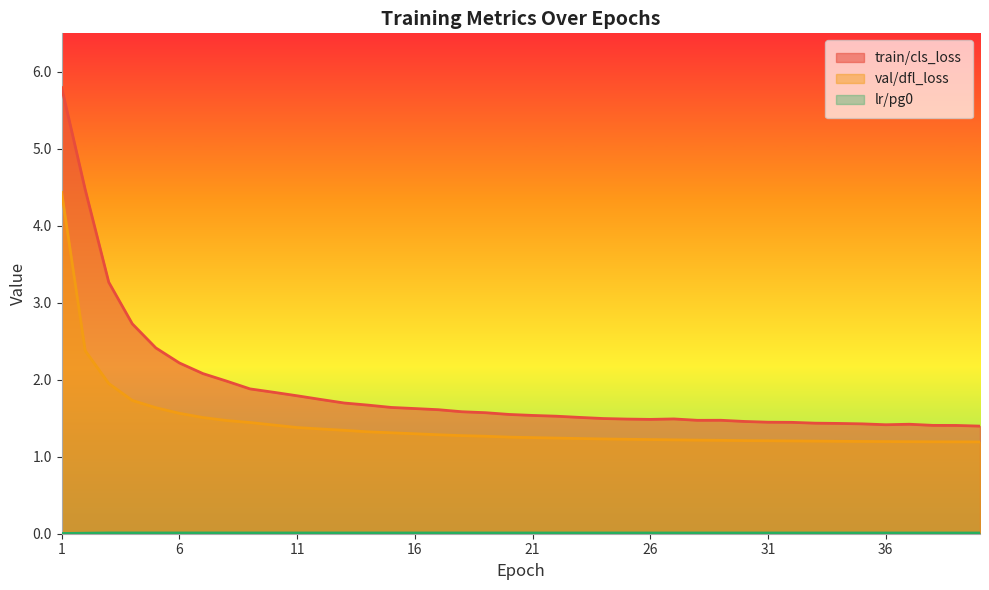

Which label corresponds to the largest value in the chart?

1